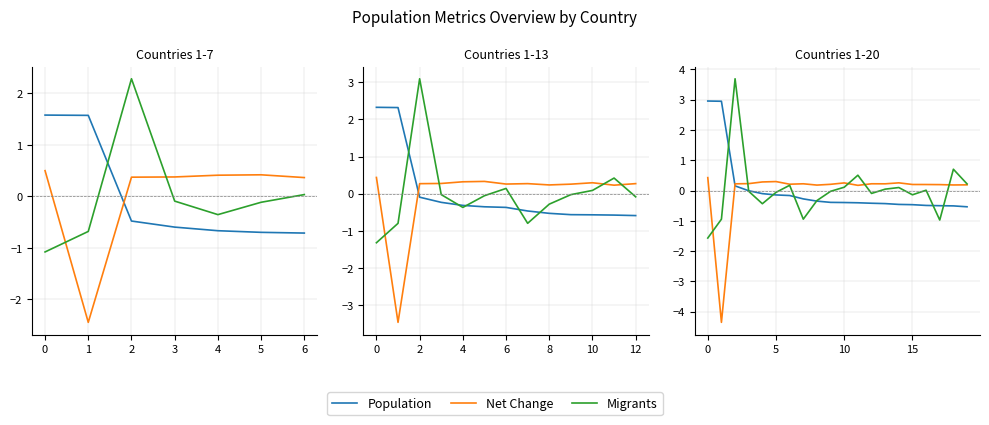

What position from the right is 19?

1